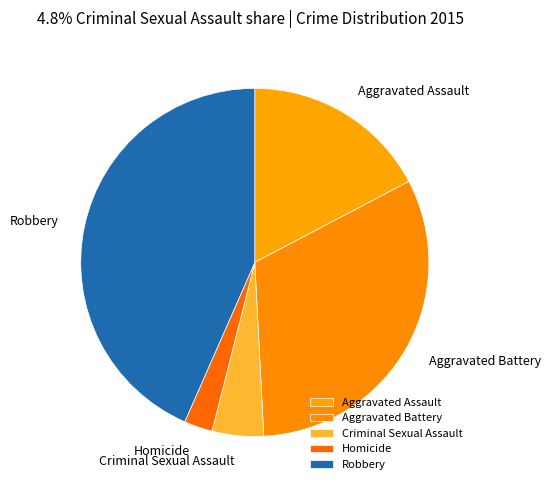

What is the largest slice in the pie chart?

Robbery